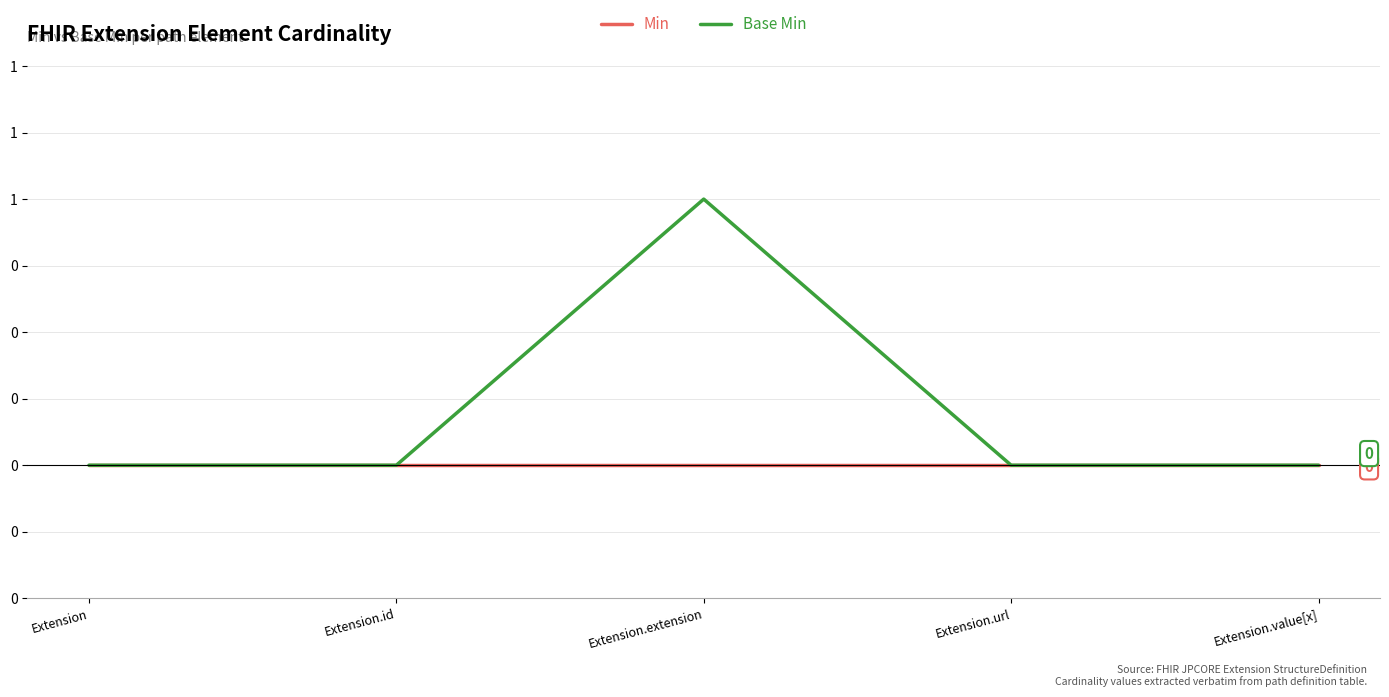

Is this an area chart (filled region under the line)?

No